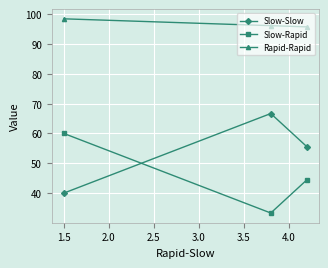

Reading left to right, extract all data points from this chart.

Slow-Slow: 40.0	66.7	55.6
Slow-Rapid: 60.0	33.3	44.4
Rapid-Rapid: 98.5	96.2	95.8